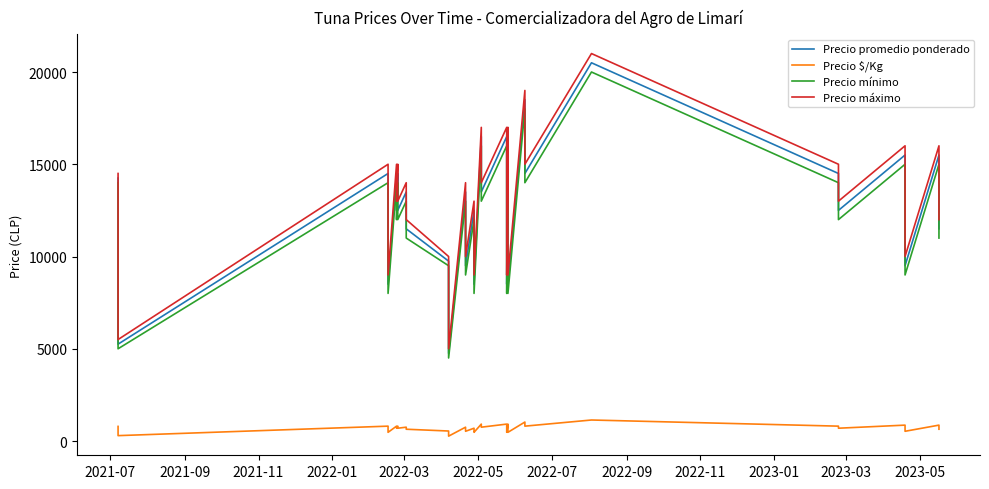

What is the average value of the Precio $/Kg series?

680